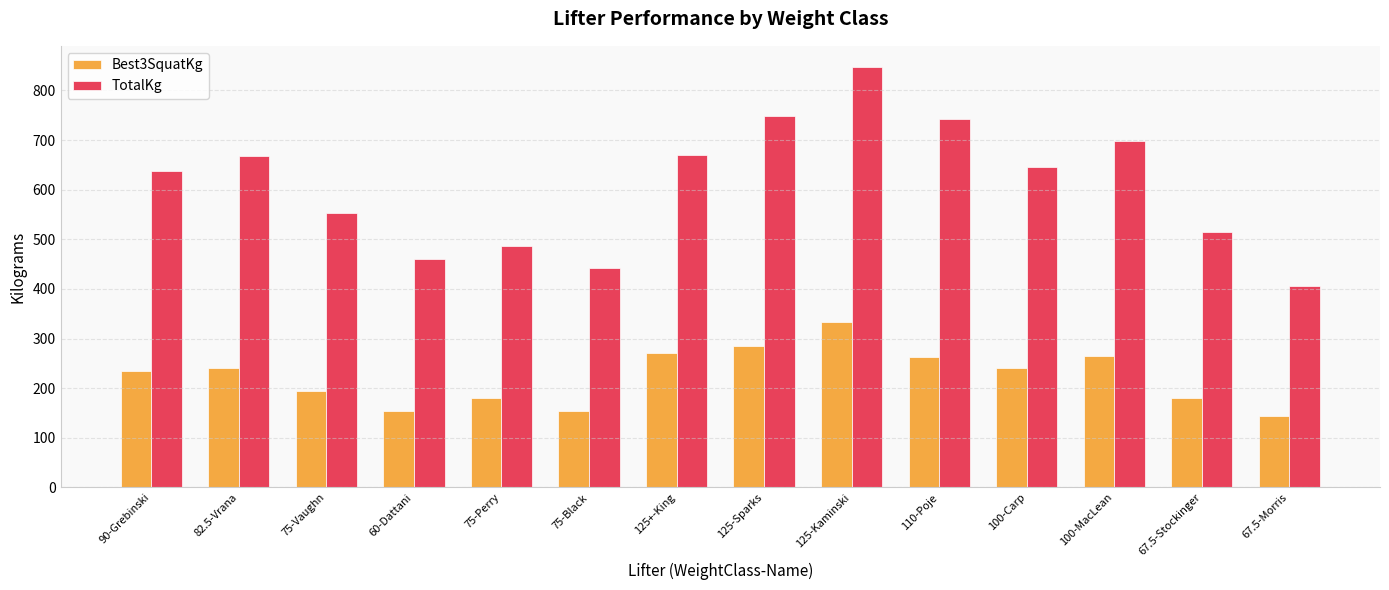

Is it true that Best3SquatKg equals 240.0 at 82.5-Vrana?

True